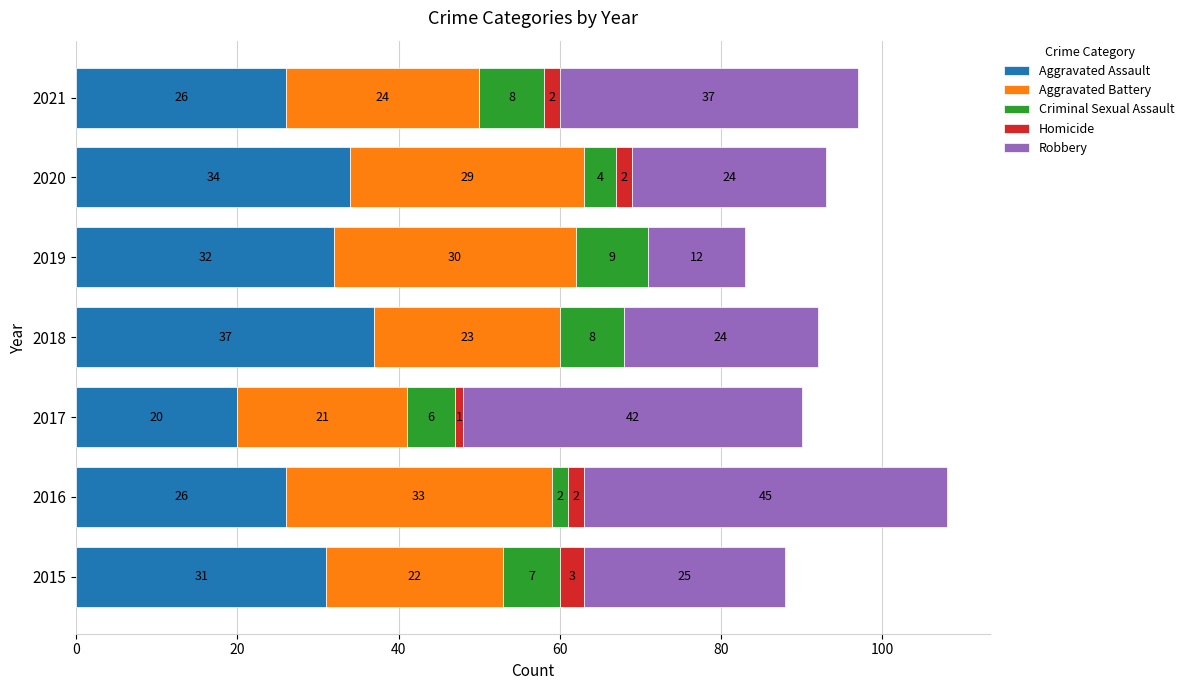

How many series are shown in this chart?

5